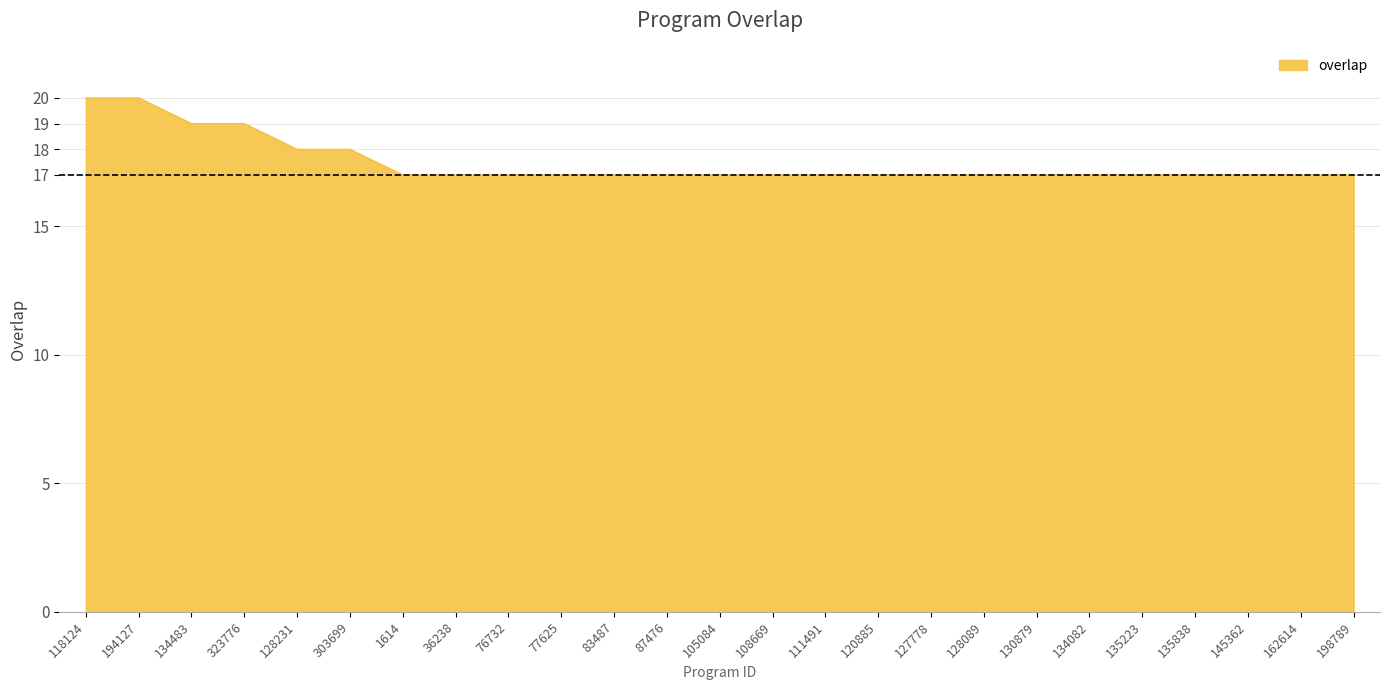

What is the approximate value at 134483?

19